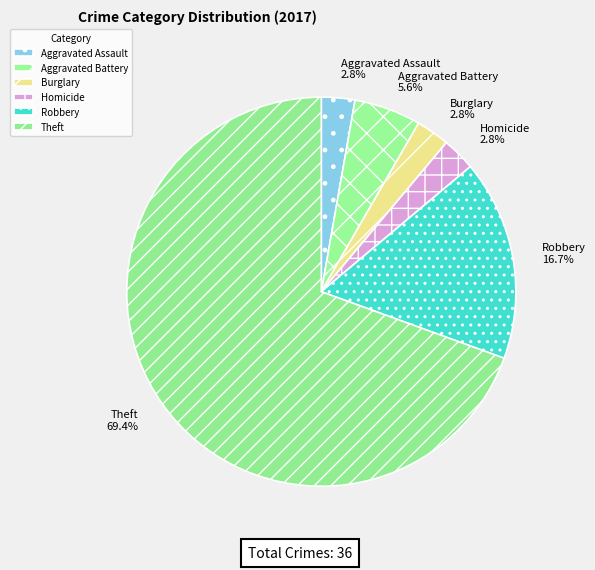

Combined, what portion of the pie is Aggravated Assault and Burglary?

5.6%